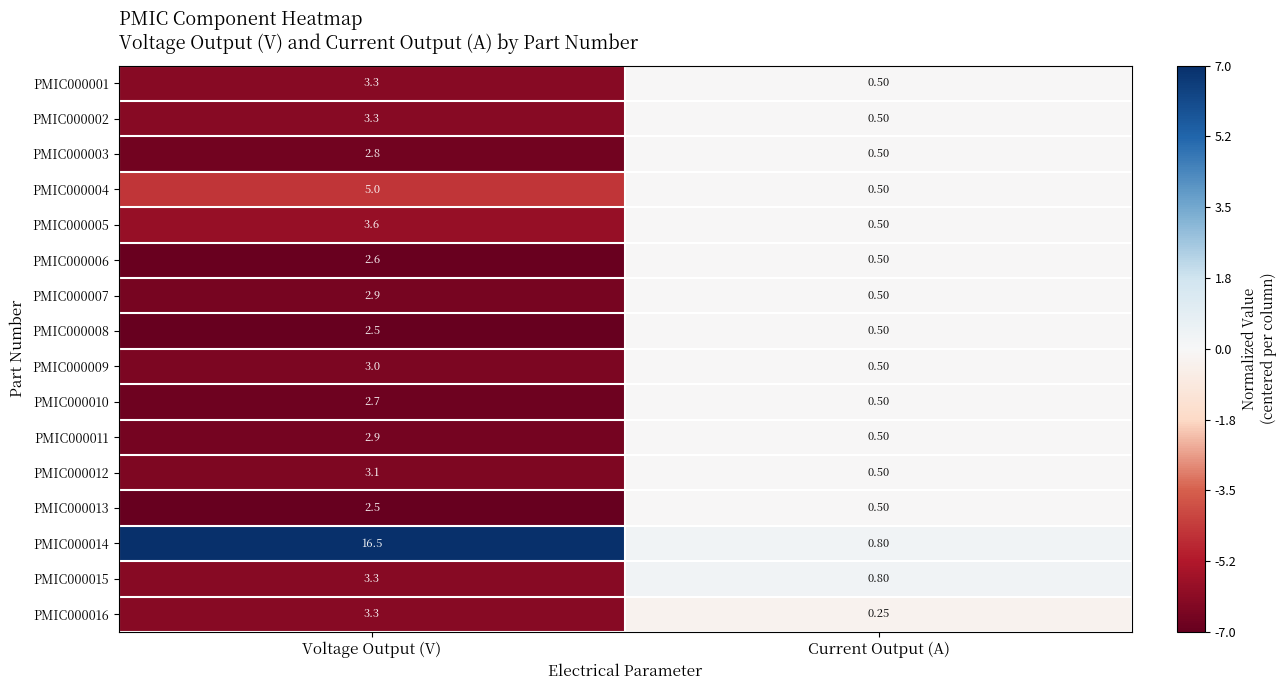

At which label does PMIC000011 reach its minimum?

Current Output (A)